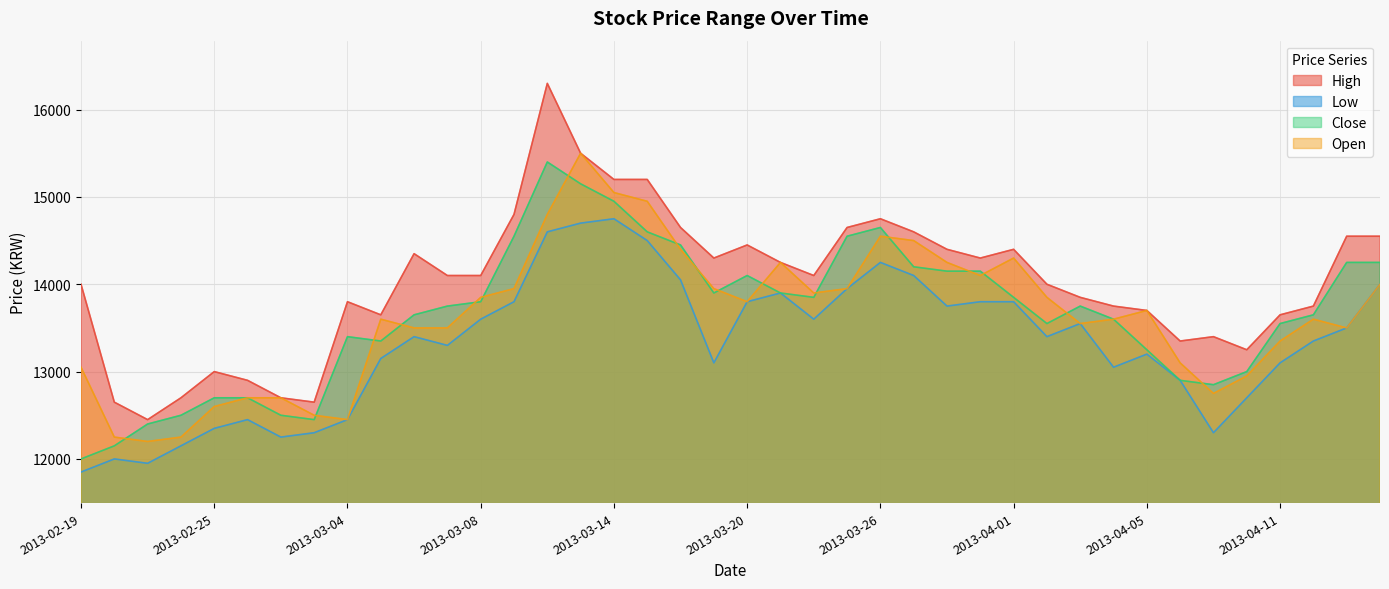

How many interior local valleys does the Open series have?

8